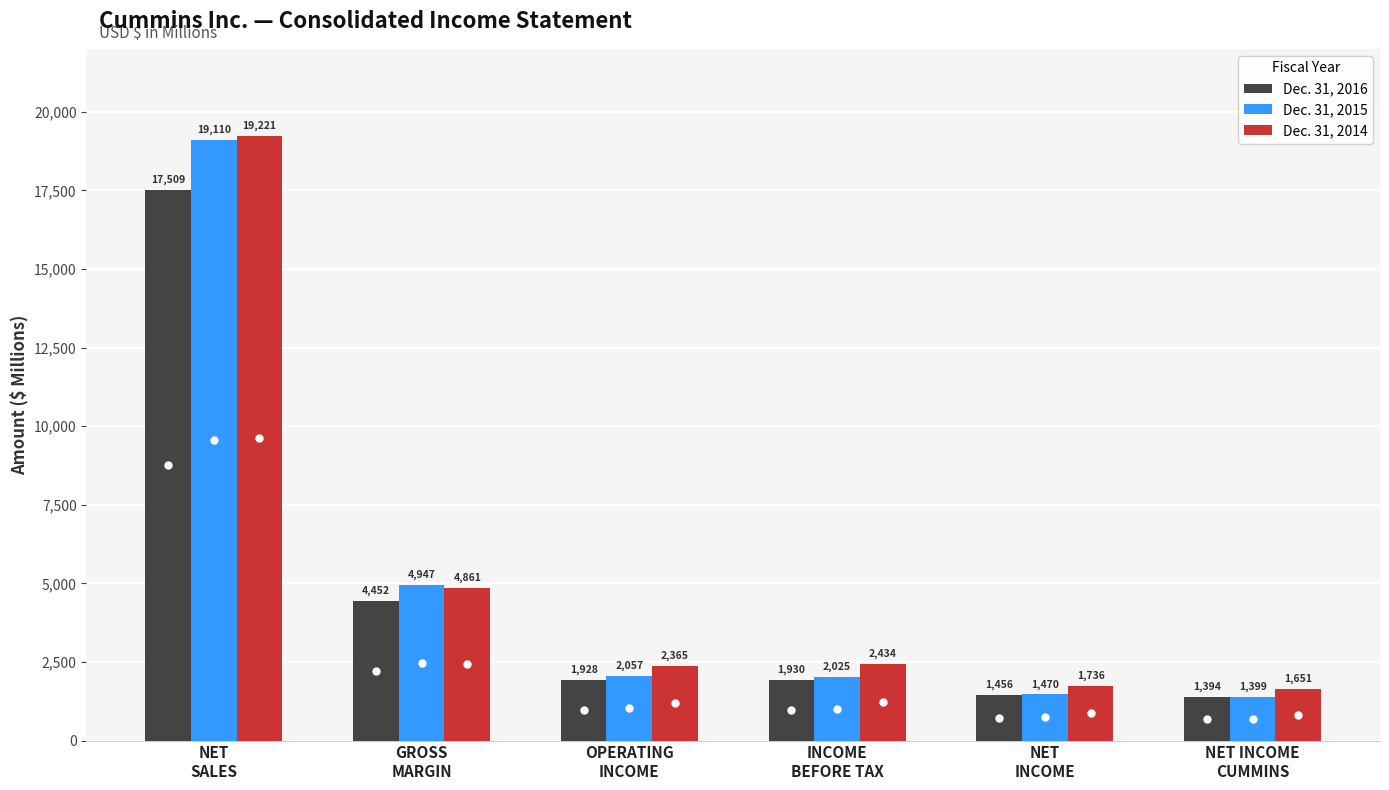

The Dec. 31, 2014 series shows 2903 at NET
INCOME. True or false?

False